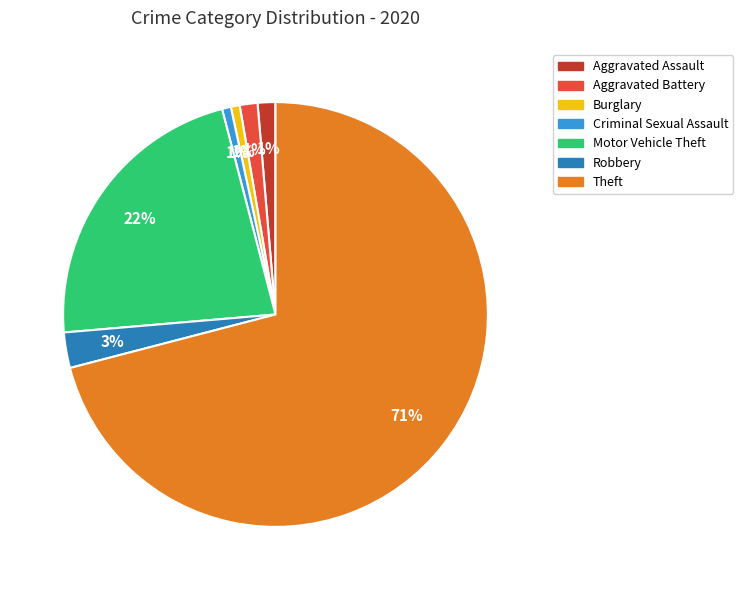

Count the number of slices in the pie.

7